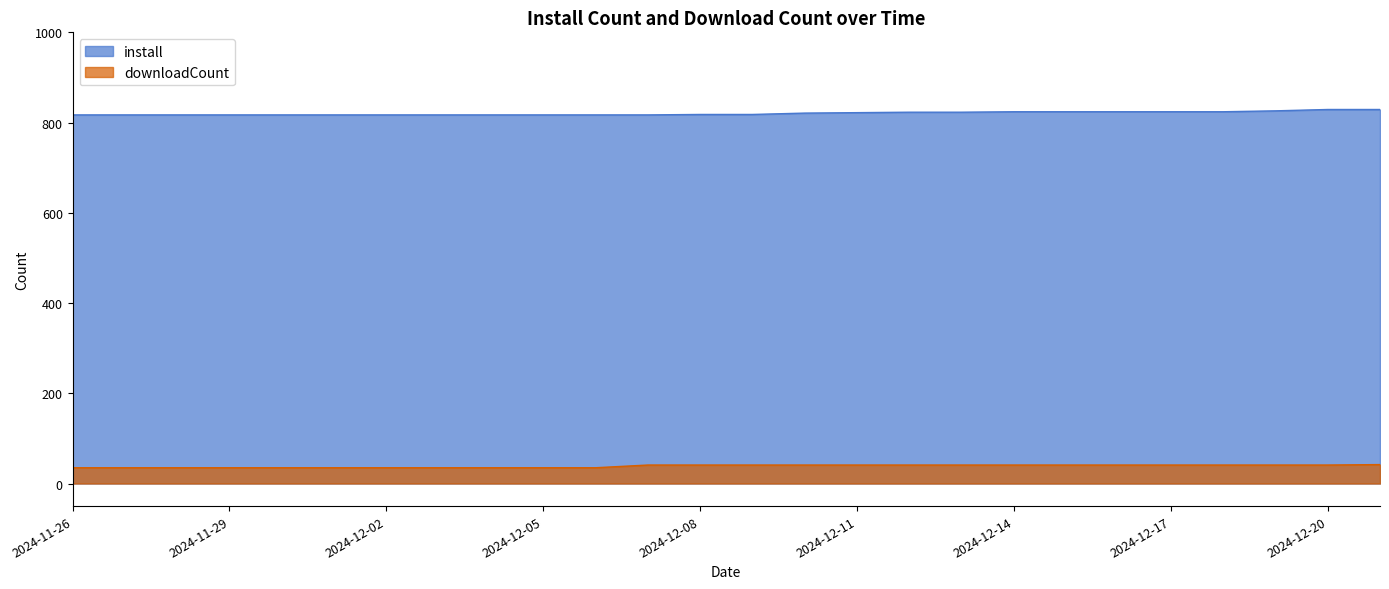

Between 2024-11-27 and 2024-12-02, which is larger?

2024-11-27